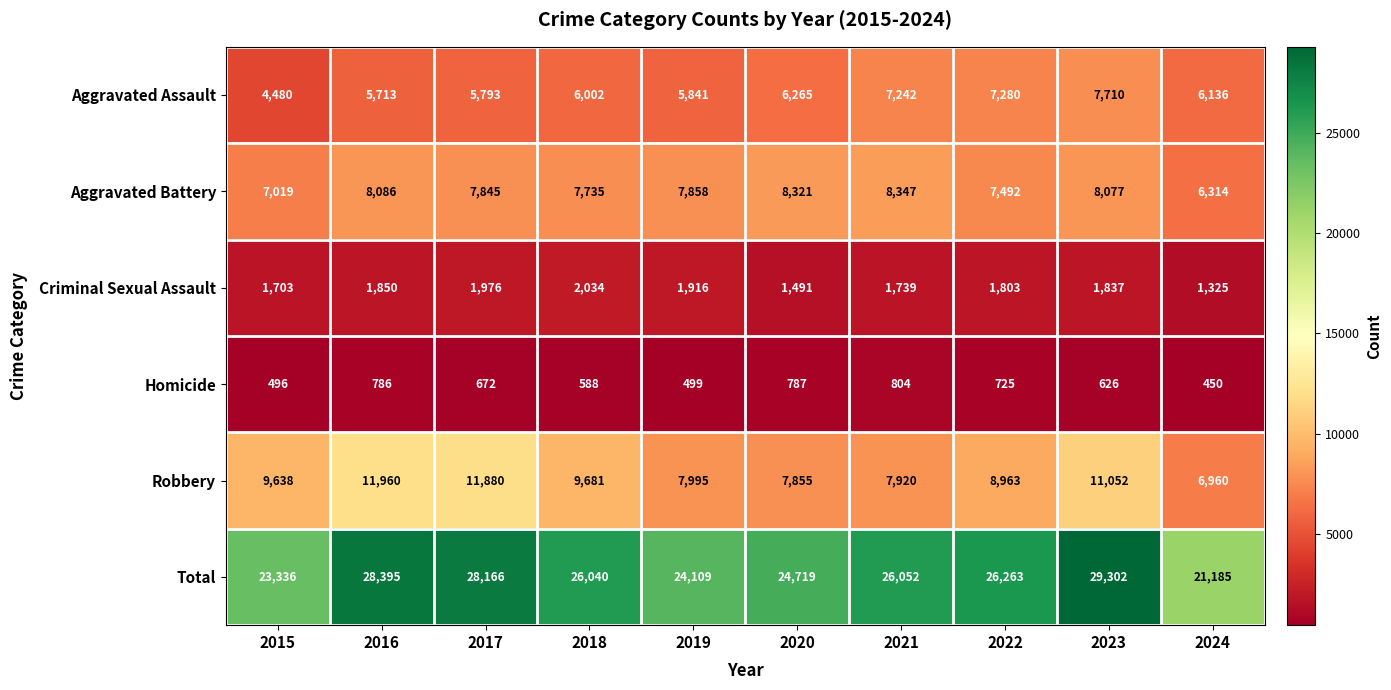

True or false: Robbery has a value of 1696 at 2021.

False